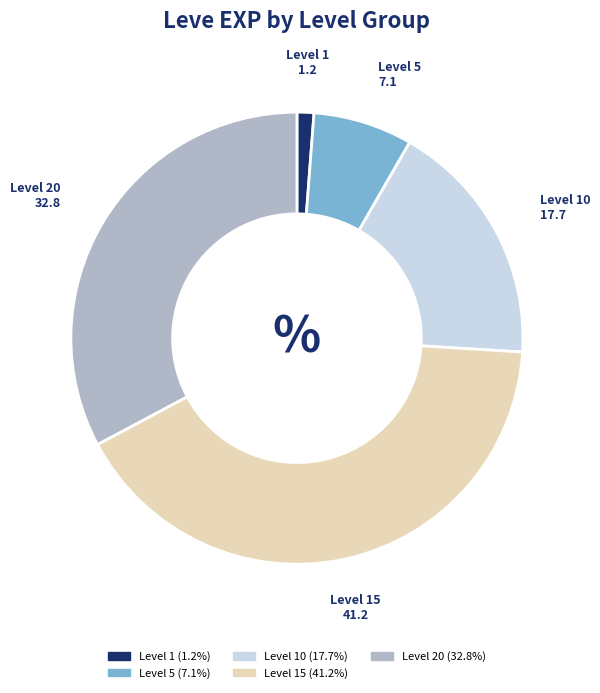

Does any single category account for the majority?

No